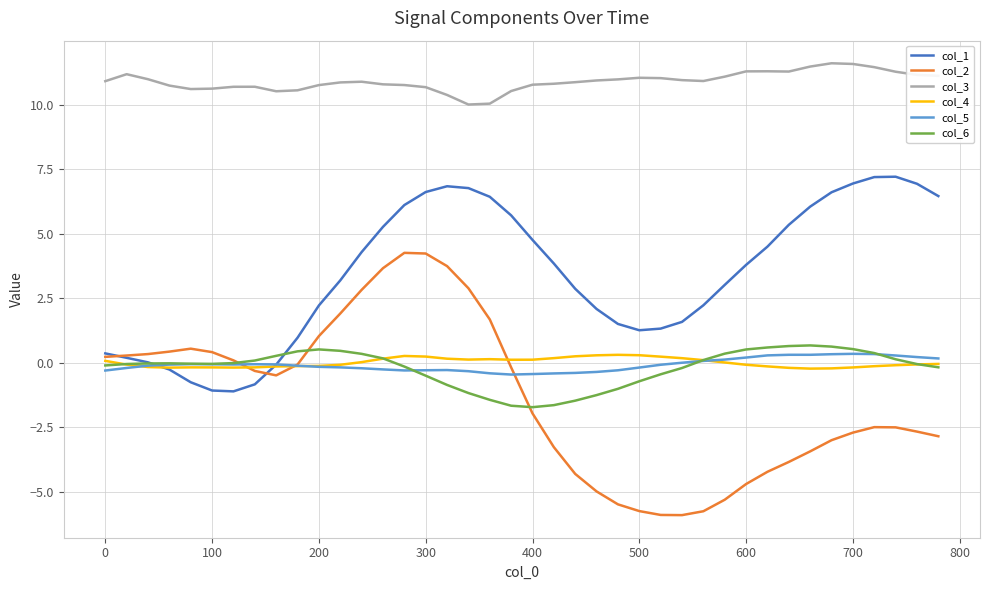

Which series has the largest total across all categories?

col_3